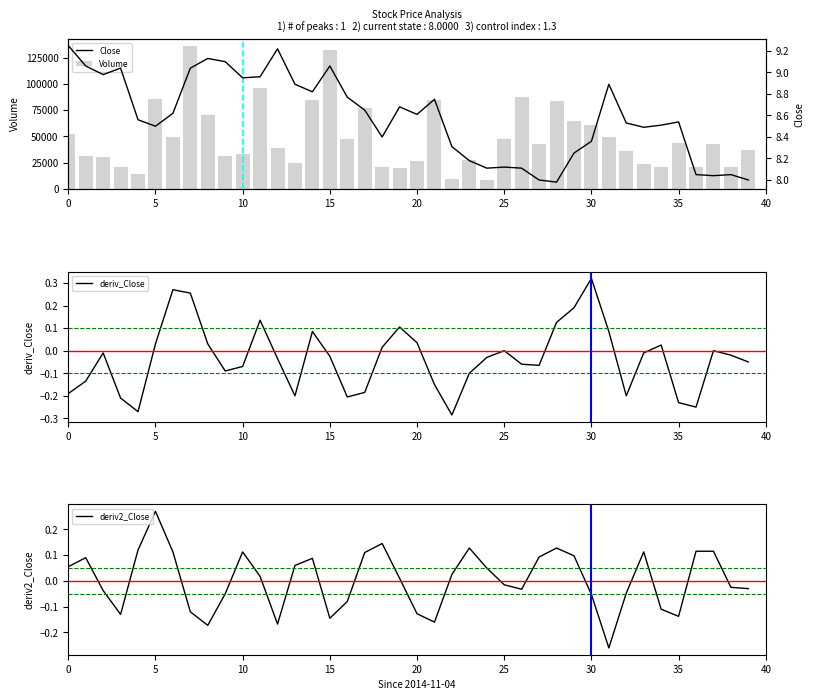

What is the lowest value of the Volume series?

8600